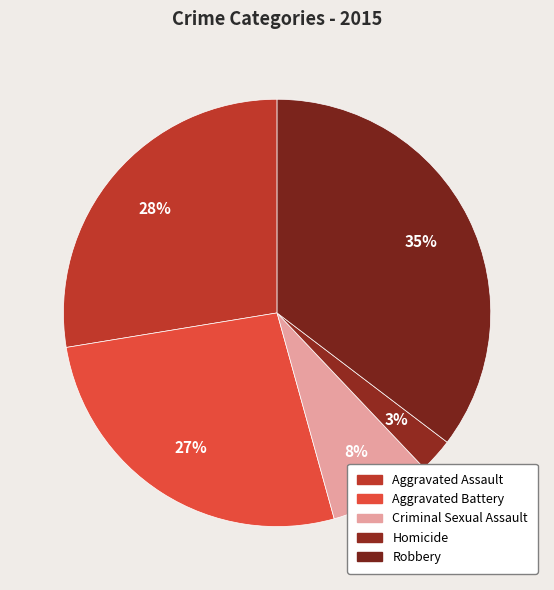

To the nearest percent, what is the difference between the largest and smallest slice percentages?

33%